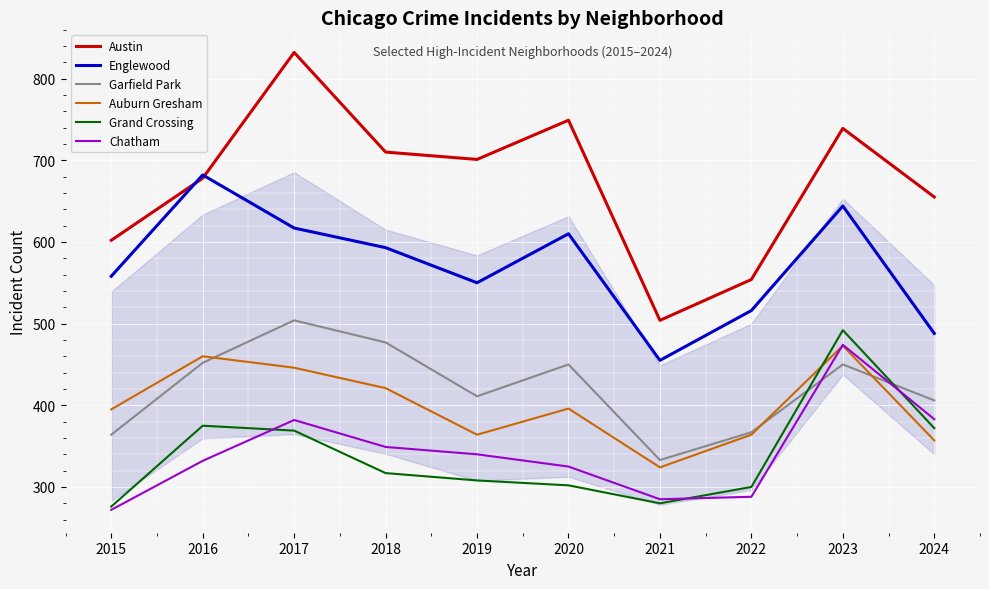

At which category is the sum across all series the highest?

2023